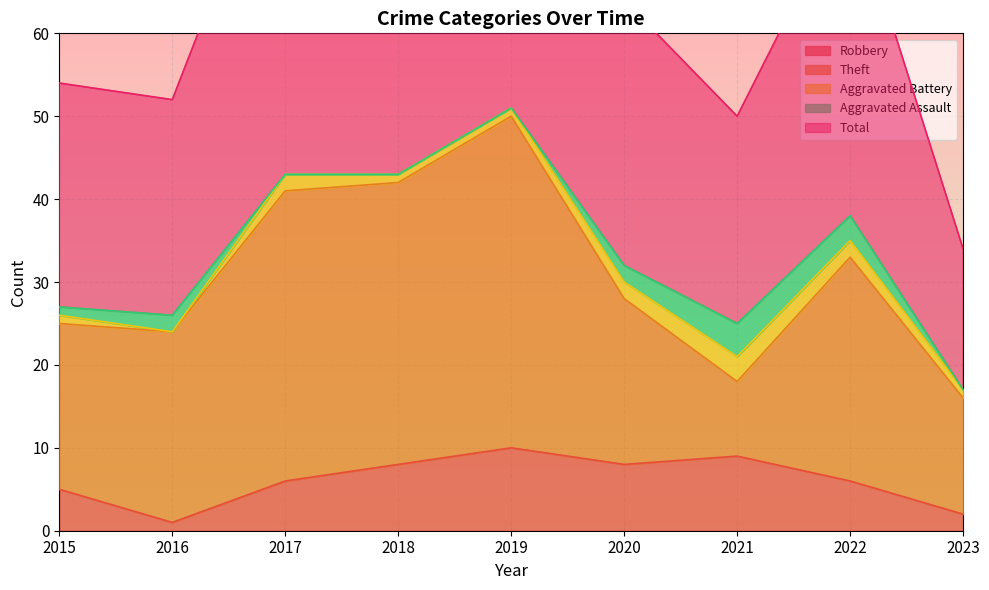

In Aggravated Battery, how many points are lower than both neighbors (excluding endpoints)?

1